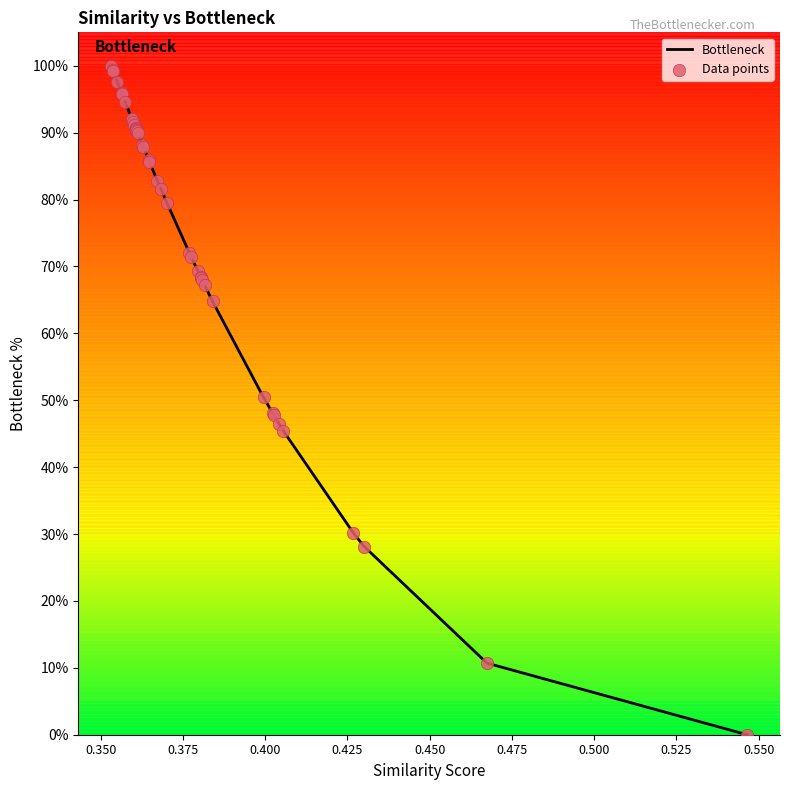

What is the greatest value displayed?

100.0